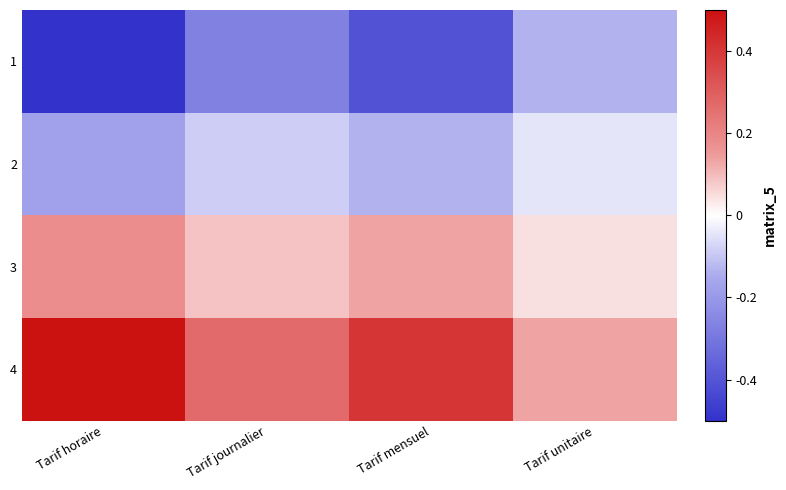

Count the number of categories in the chart.

4